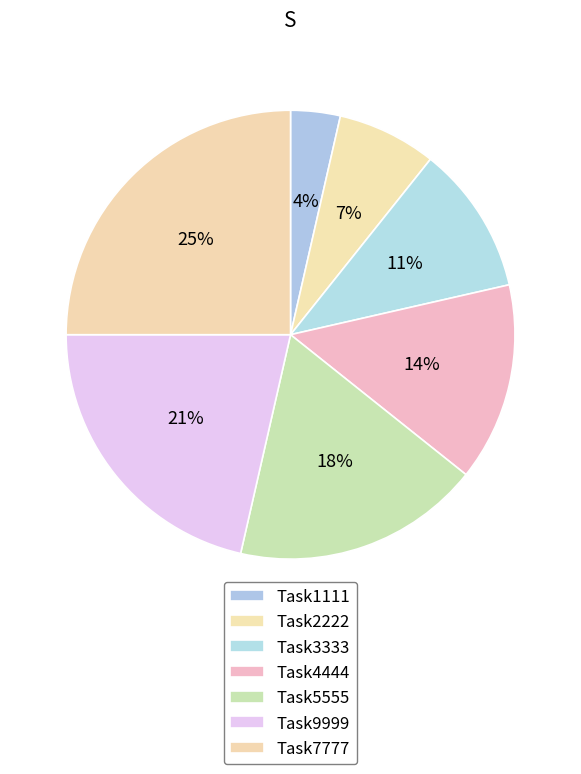

To the nearest percent, what percentage of the pie is Task7777?

25%